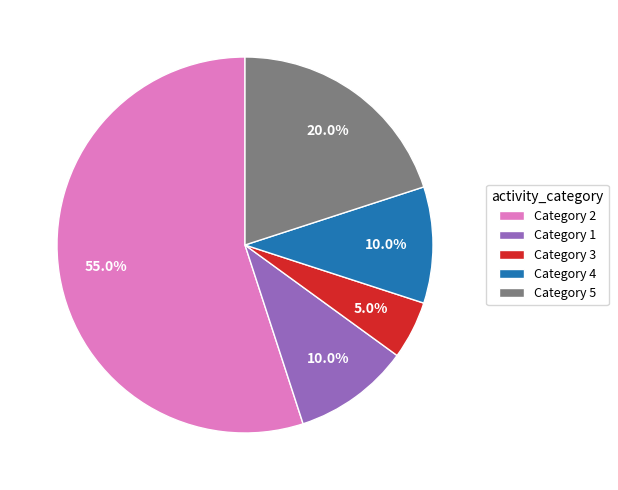

Combined, what portion of the pie is Category 1 and Category 2?

65.0%